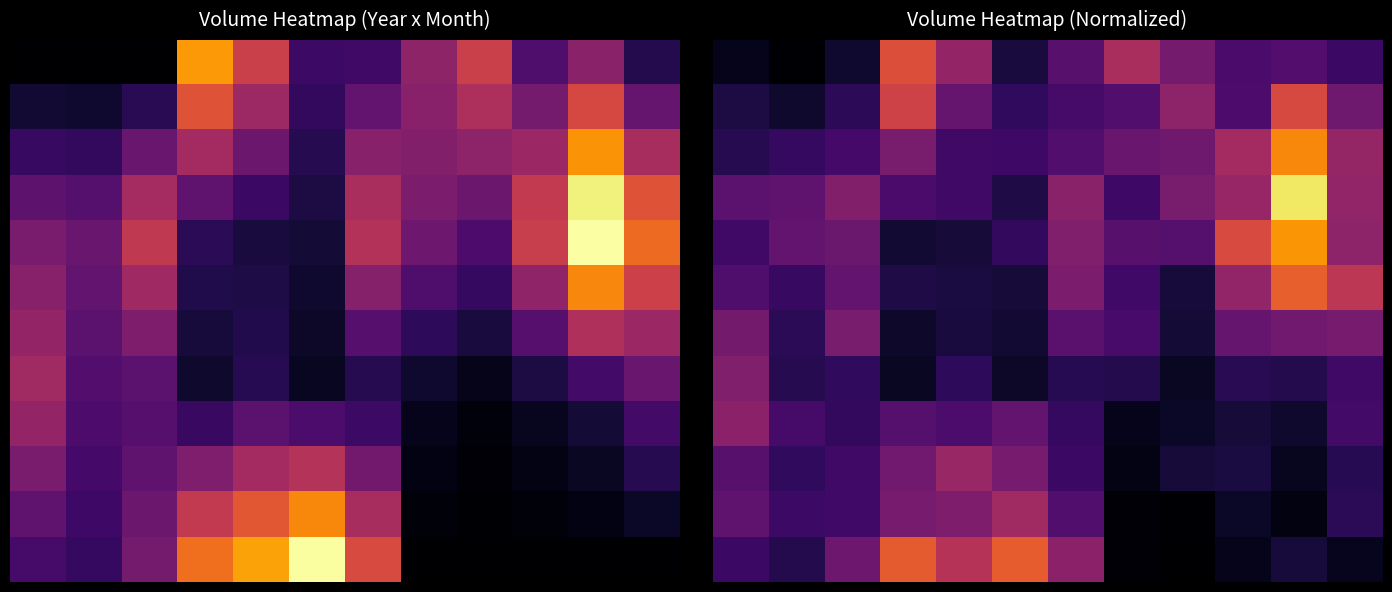

What is the total value across all series at 0?

13449970.0